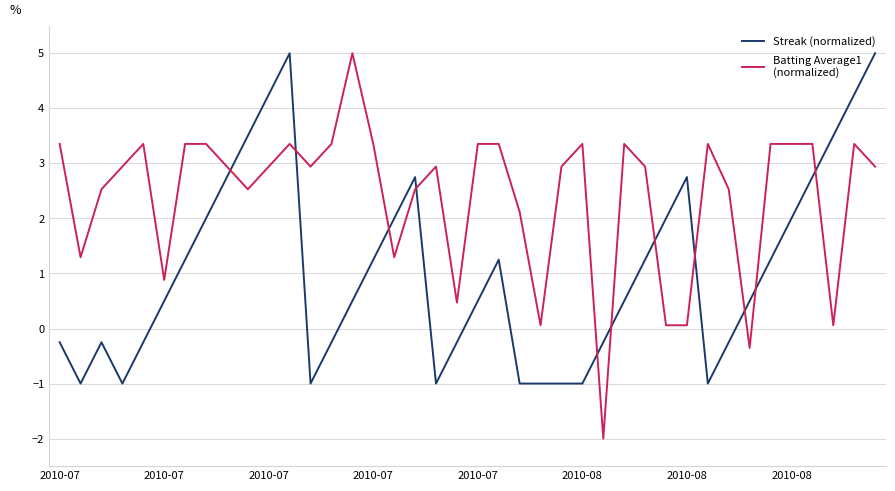

Which series has the largest total across all categories?

Batting Average1 (normalized)